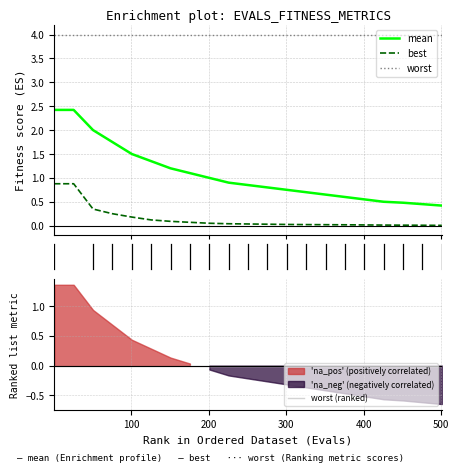

What is the average value of the best series?

0.1